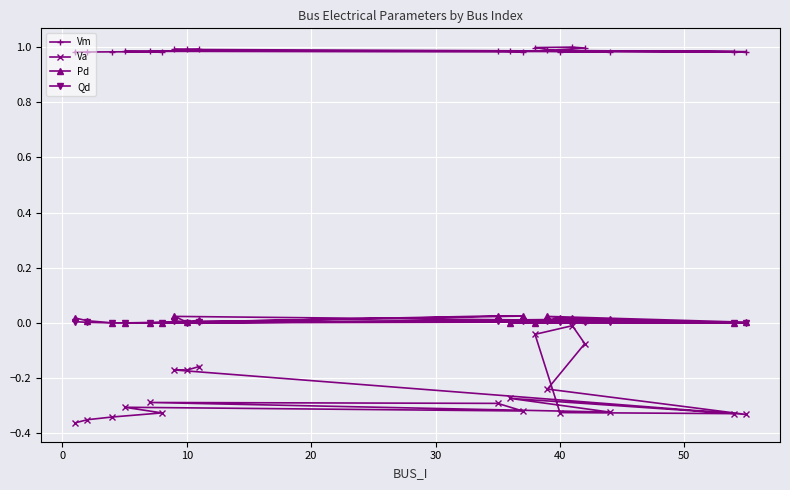

True or false: Va has more than 1 points higher than both neighbors.

True